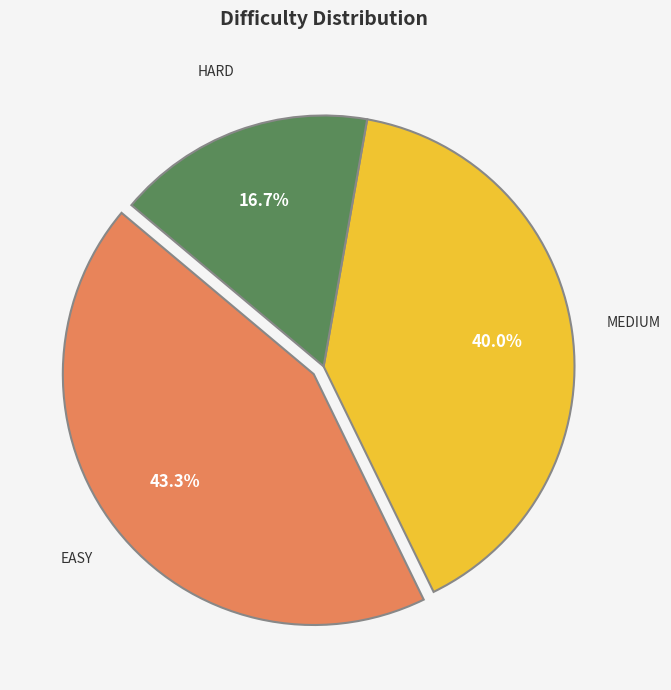

Is there a majority slice in this chart?

No